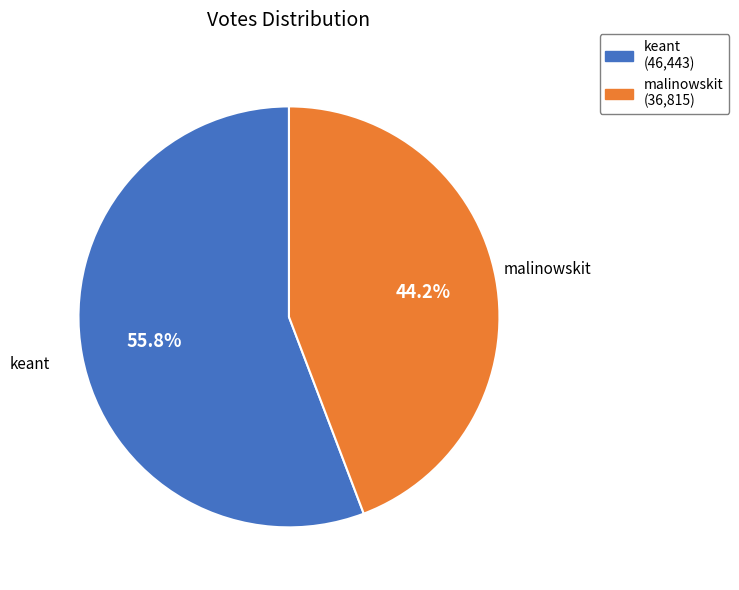

To the nearest percent, what is the combined percentage of malinowskit and keant?

100%